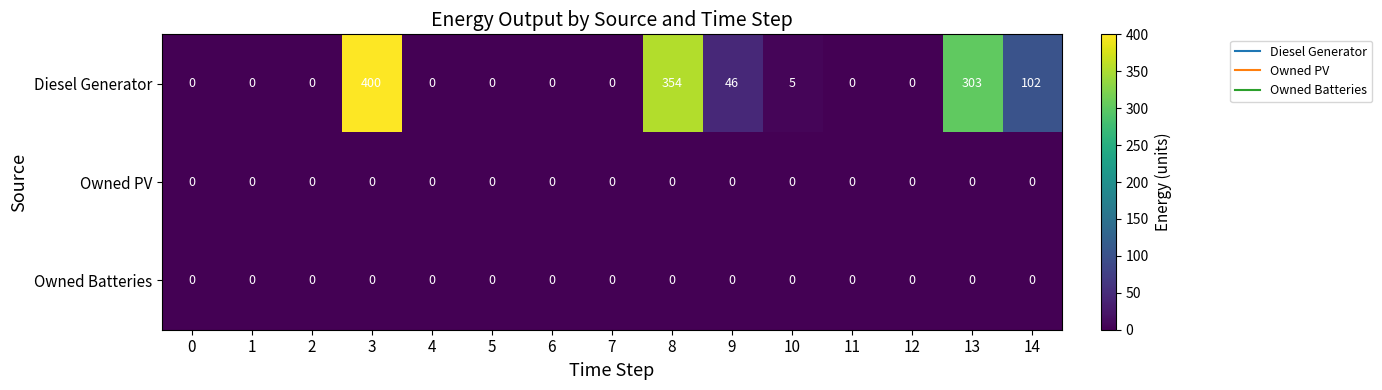

Where is Diesel Generator nearest to the value 200?

14